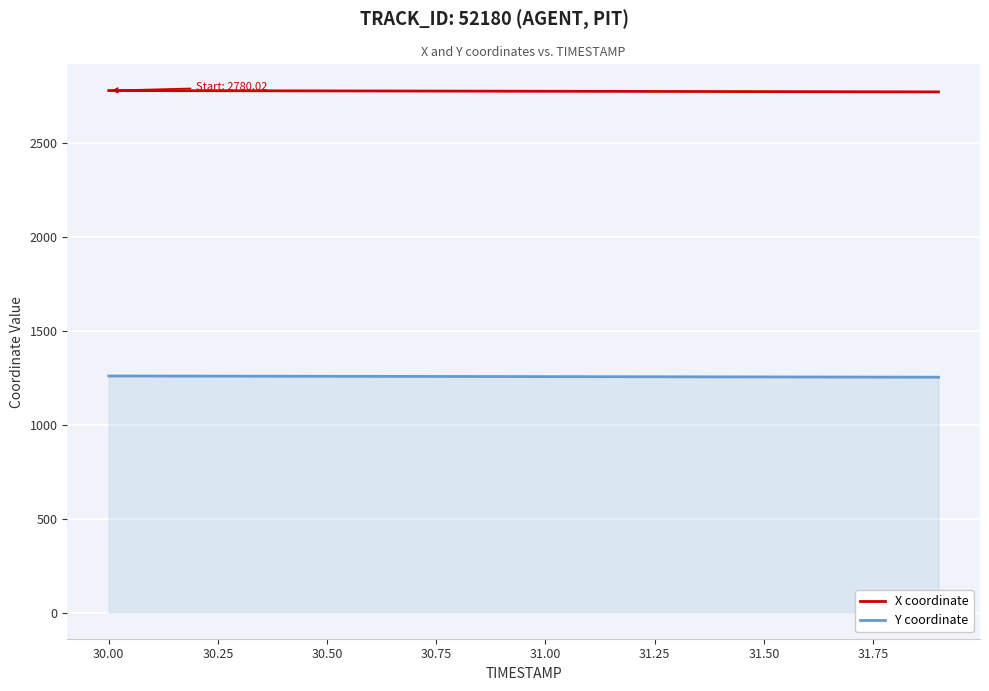

True or false: Y coordinate and X coordinate cross at least once.

False